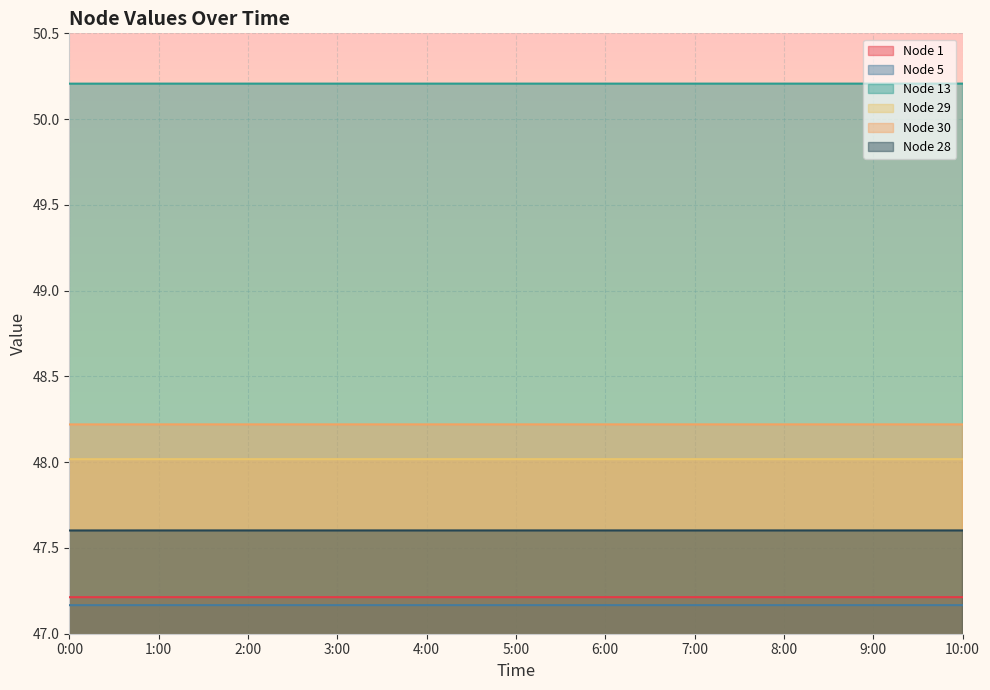

What is the average value of the Node 5 series?

47.2